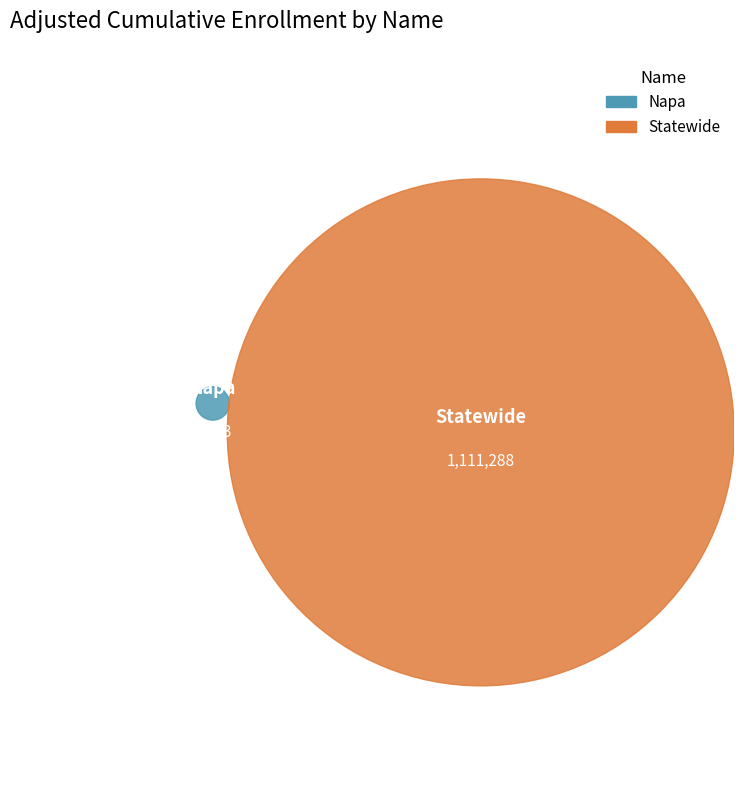

Is Statewide the majority of the pie?

Yes